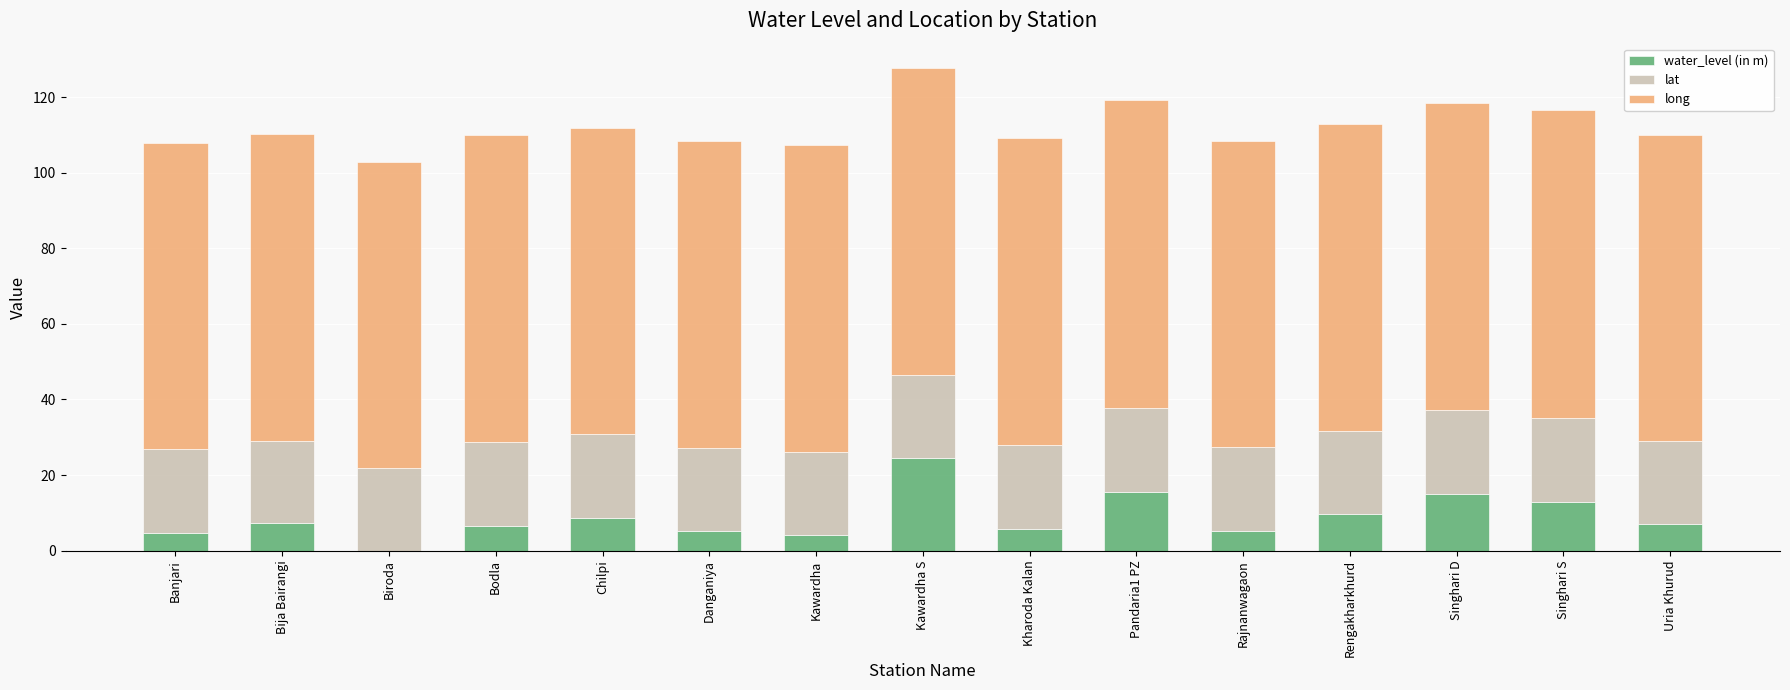

What is the difference between the water_level (in m) values at Bodla and Banjari?

2.0